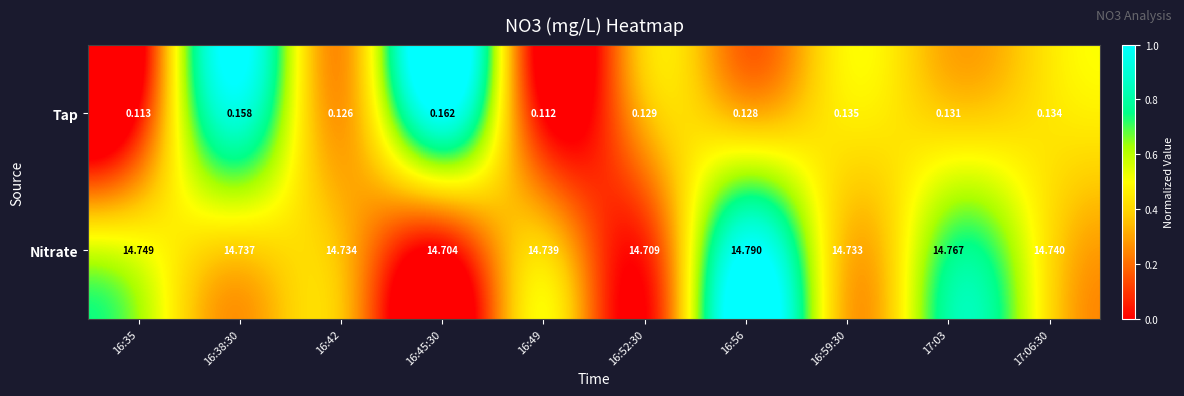

List the series in order of their peak value, highest first.

Nitrate, Tap